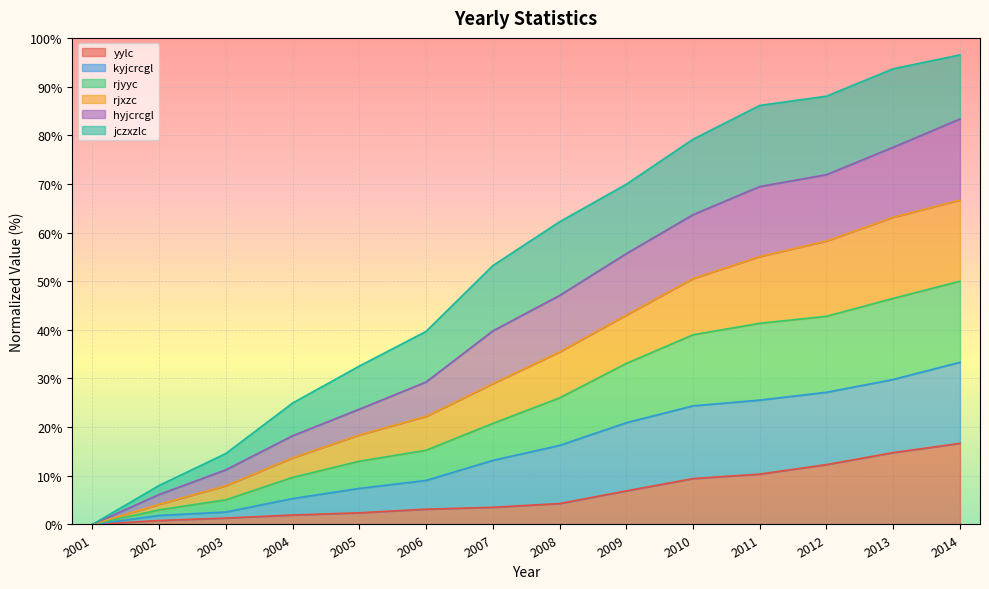

The value of hyjcrcgl at 2005 is 32.1. True or false?

False